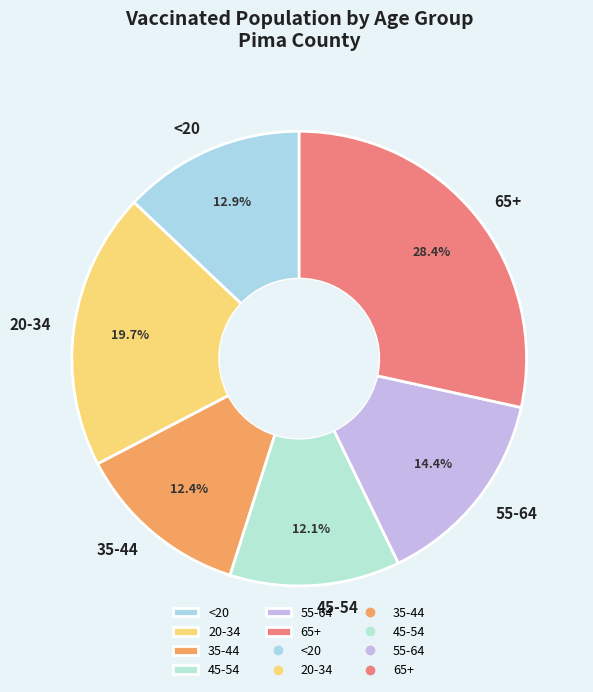

What is the ratio of the value at 35-44 to the value at 20-34?

0.6